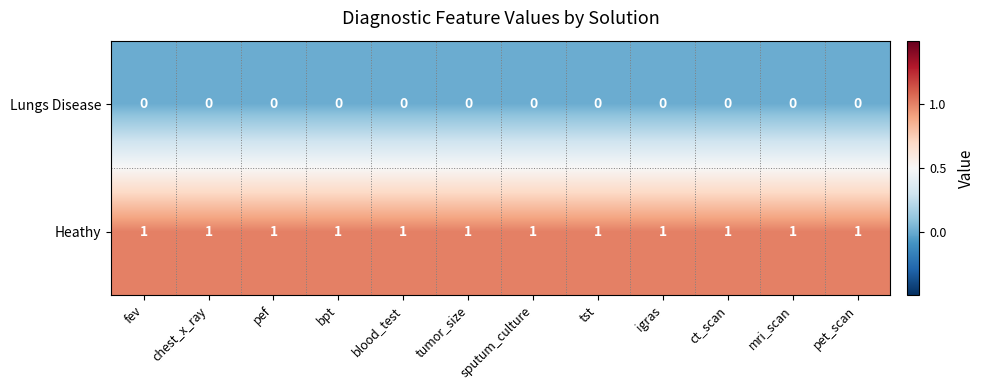

Which series has the largest total across all categories?

Heathy